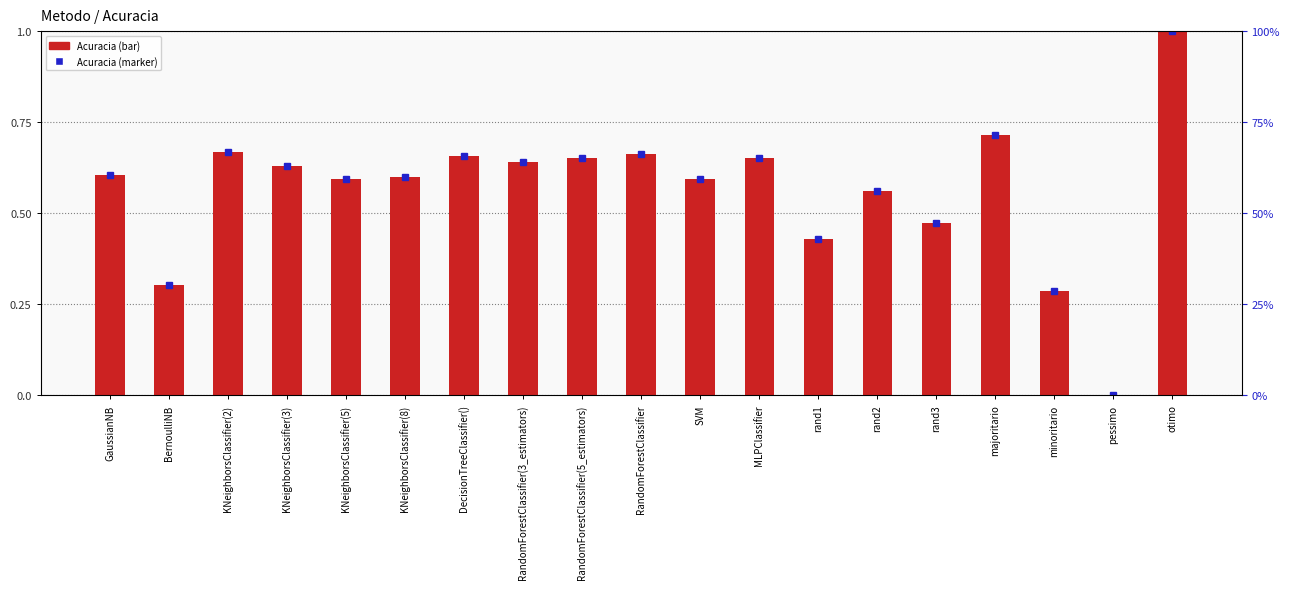

What is the difference between the second highest and second lowest values?

0.4